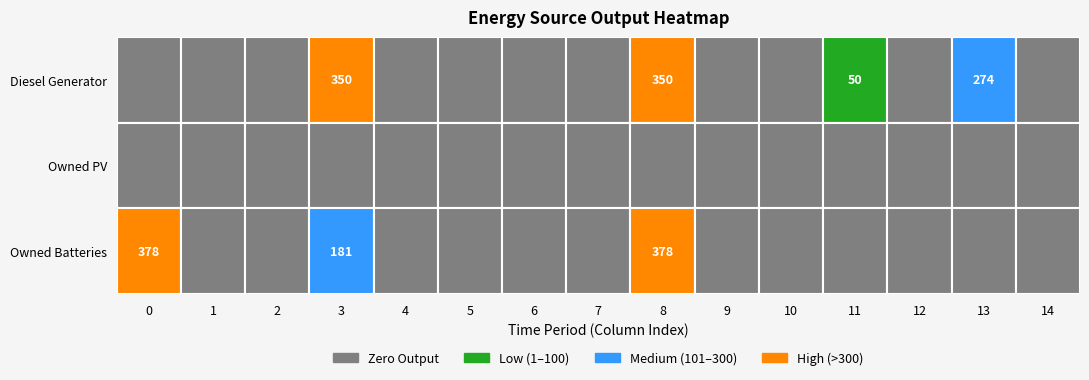

Is the value of Diesel Generator at 14 greater than the value of Owned PV at 3?

No